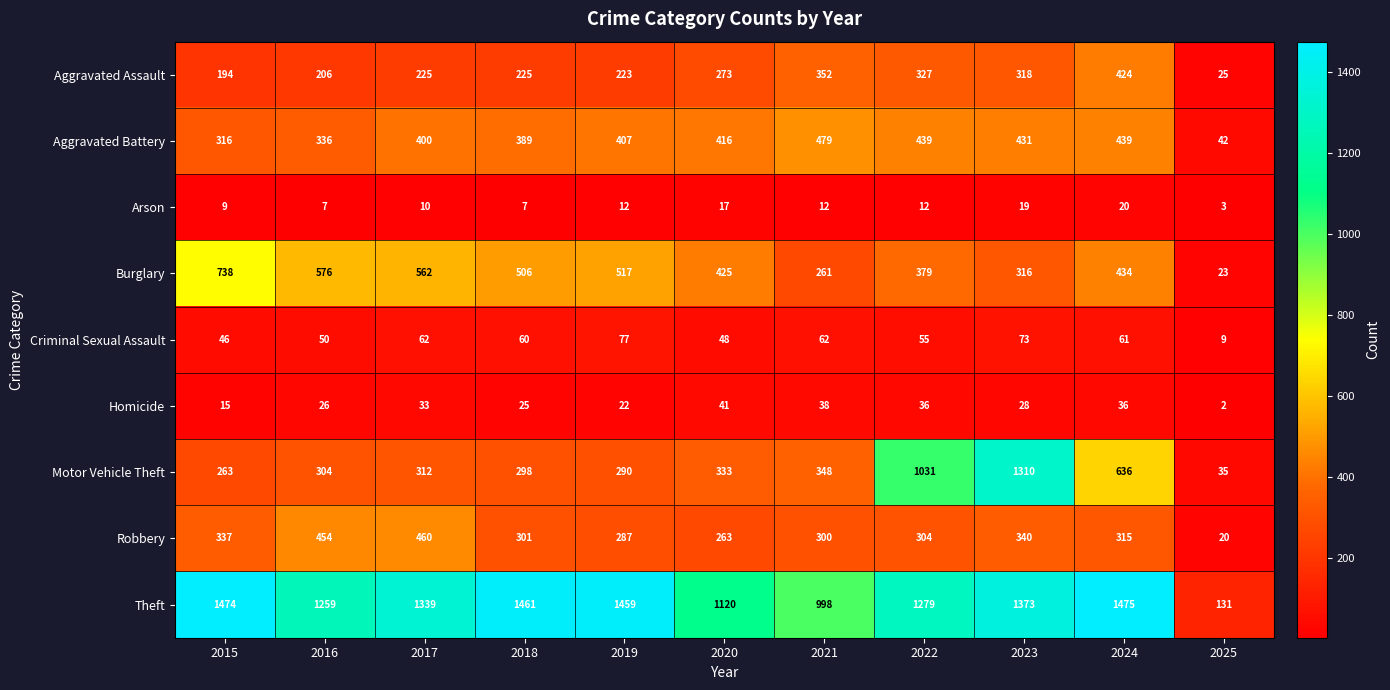

Is it true that Robbery equals 466 at 2018?

False